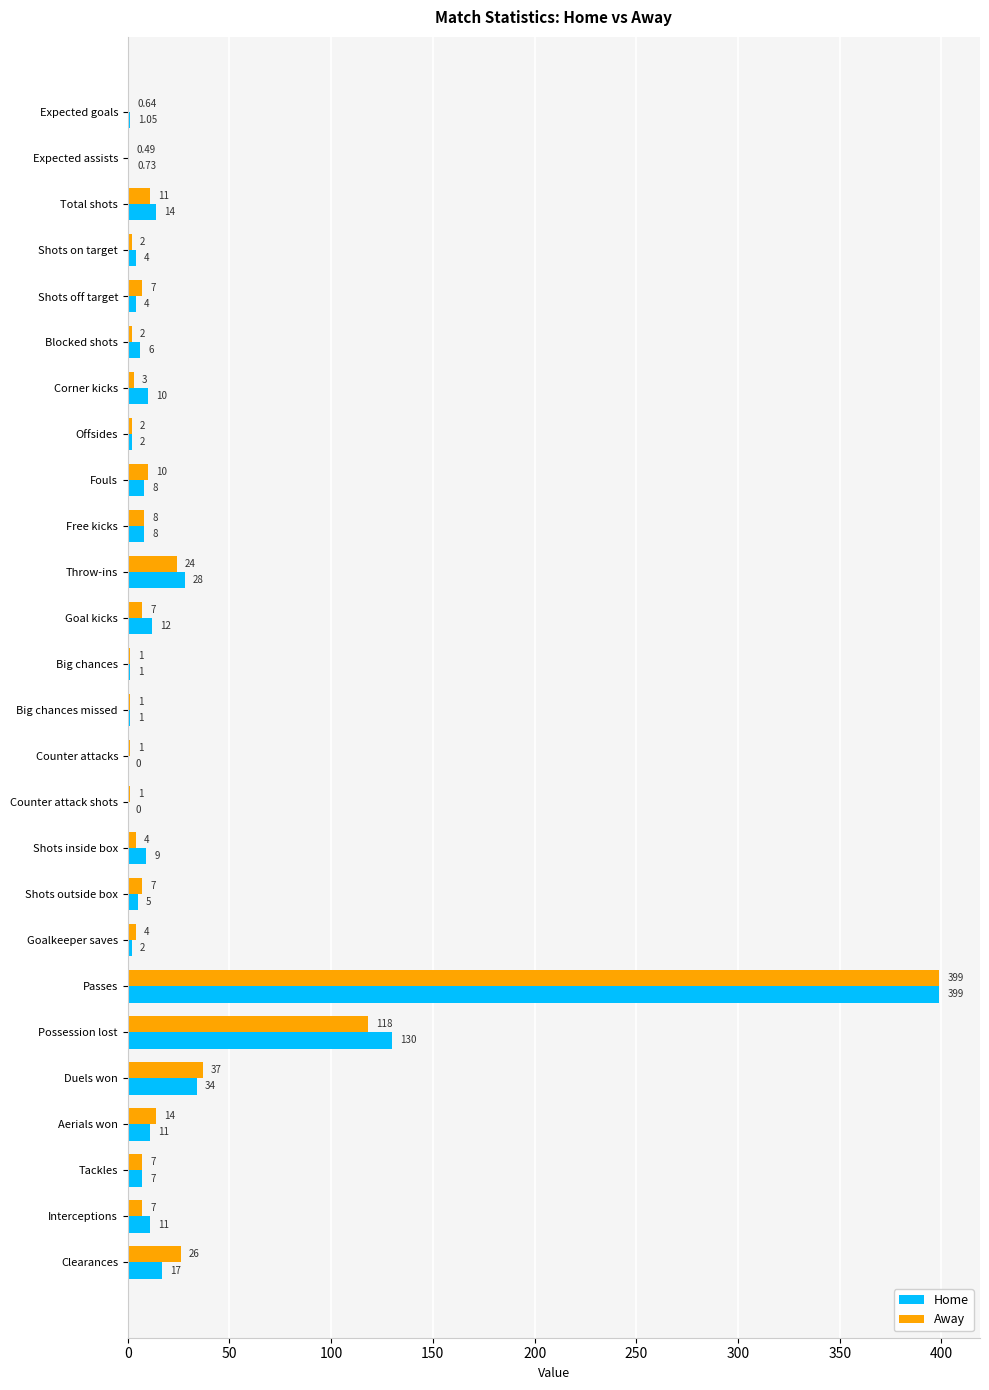

Which category has the highest value in the Away series?

Passes